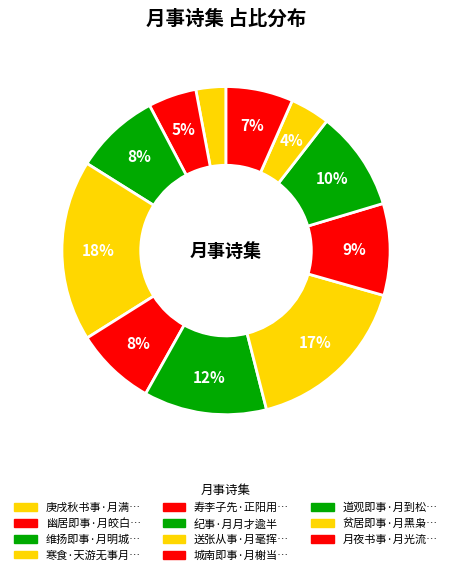

What is the largest slice in the pie chart?

寒食·天游无事月中槎